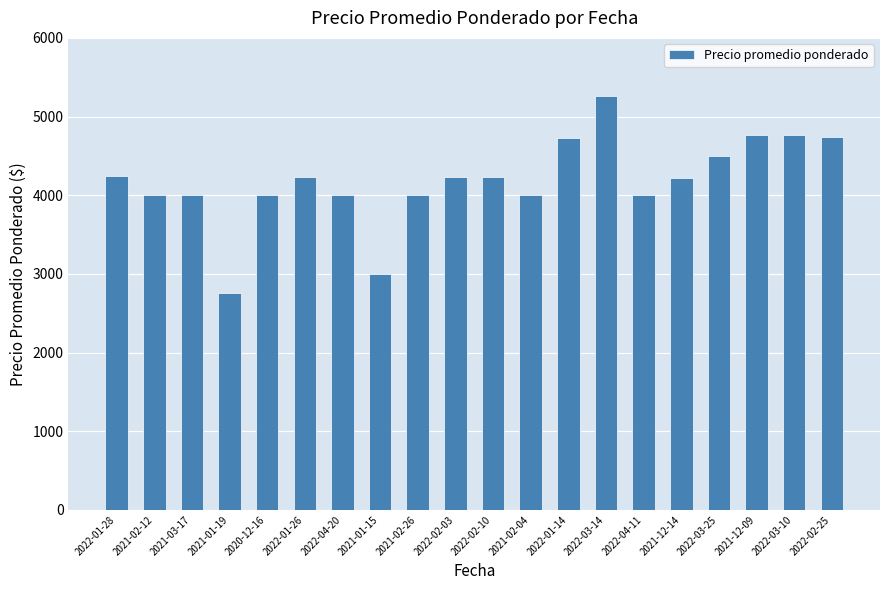

What is the maximum value shown in the chart?

5262